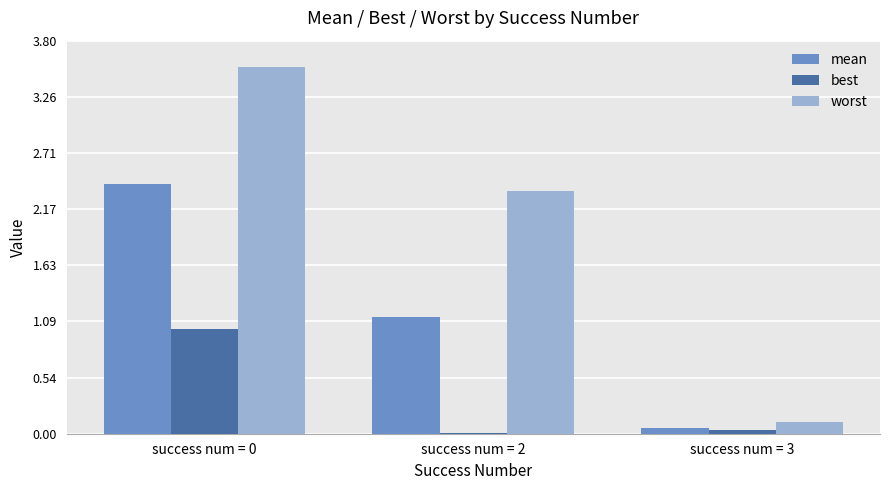

Are the bars horizontal?

No